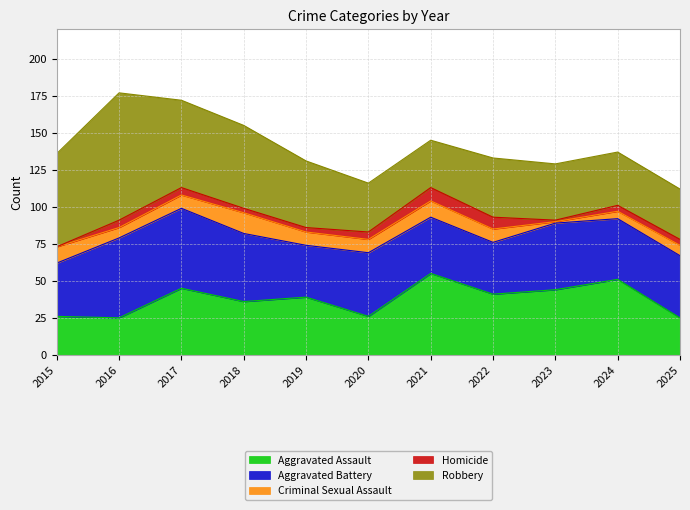

At which category is the sum across all series the highest?

2016